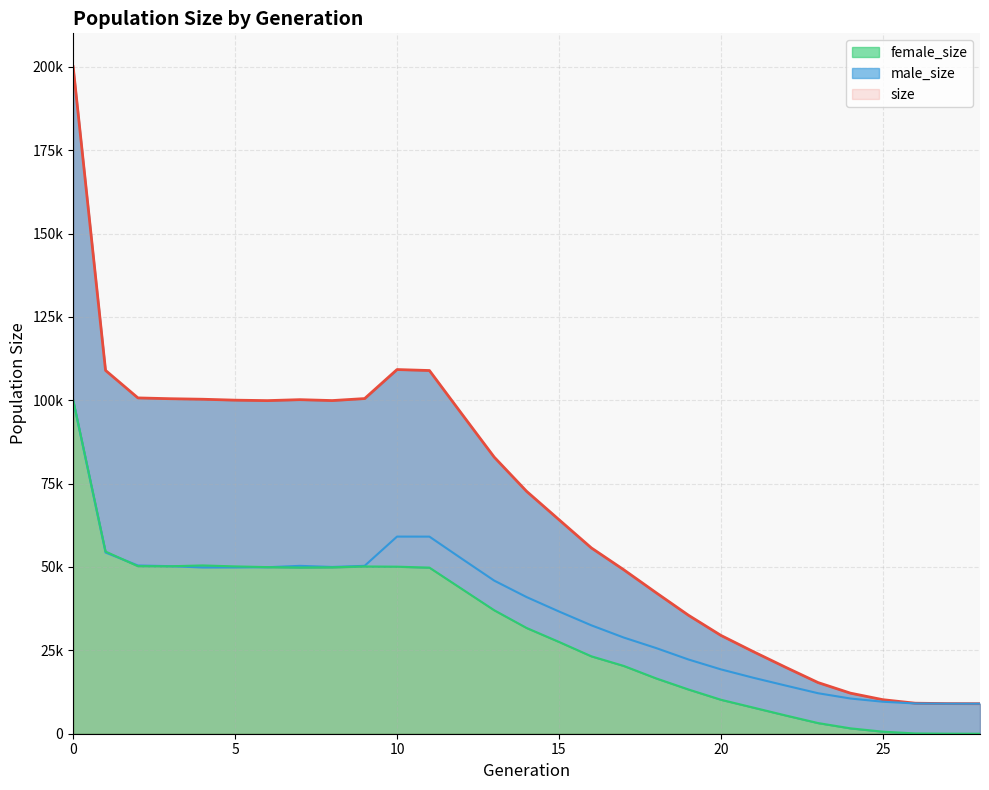

What is the difference between the male_size values at 4 and 1?

4493